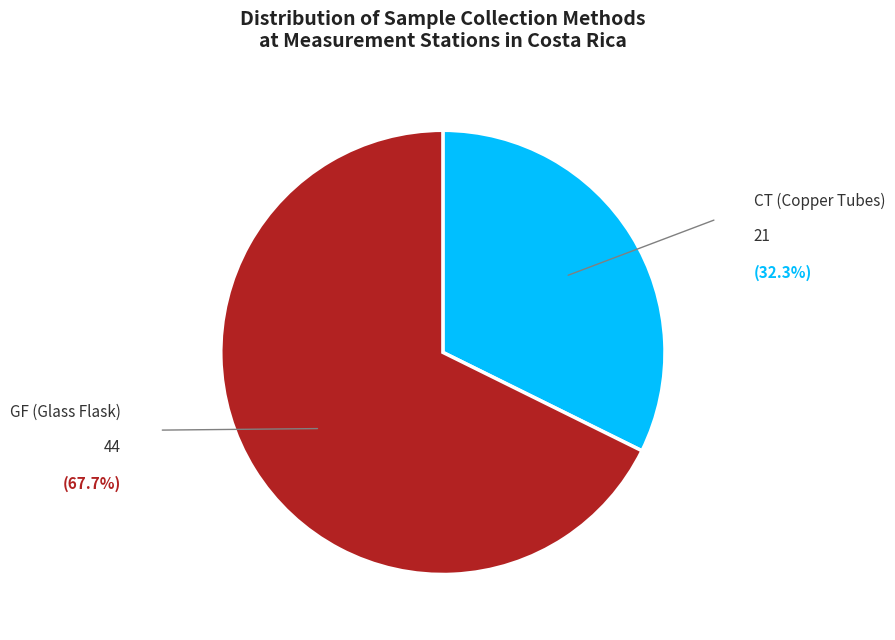

Does any single category account for the majority?

Yes